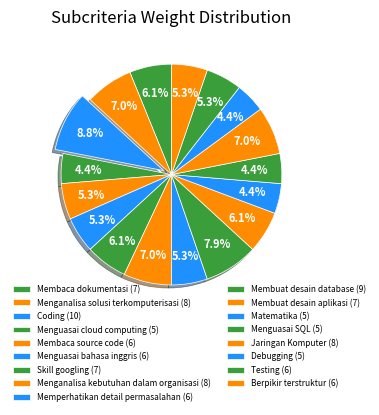

What is the change in value from Menguasai cloud computing to Jaringan Komputer?

+3